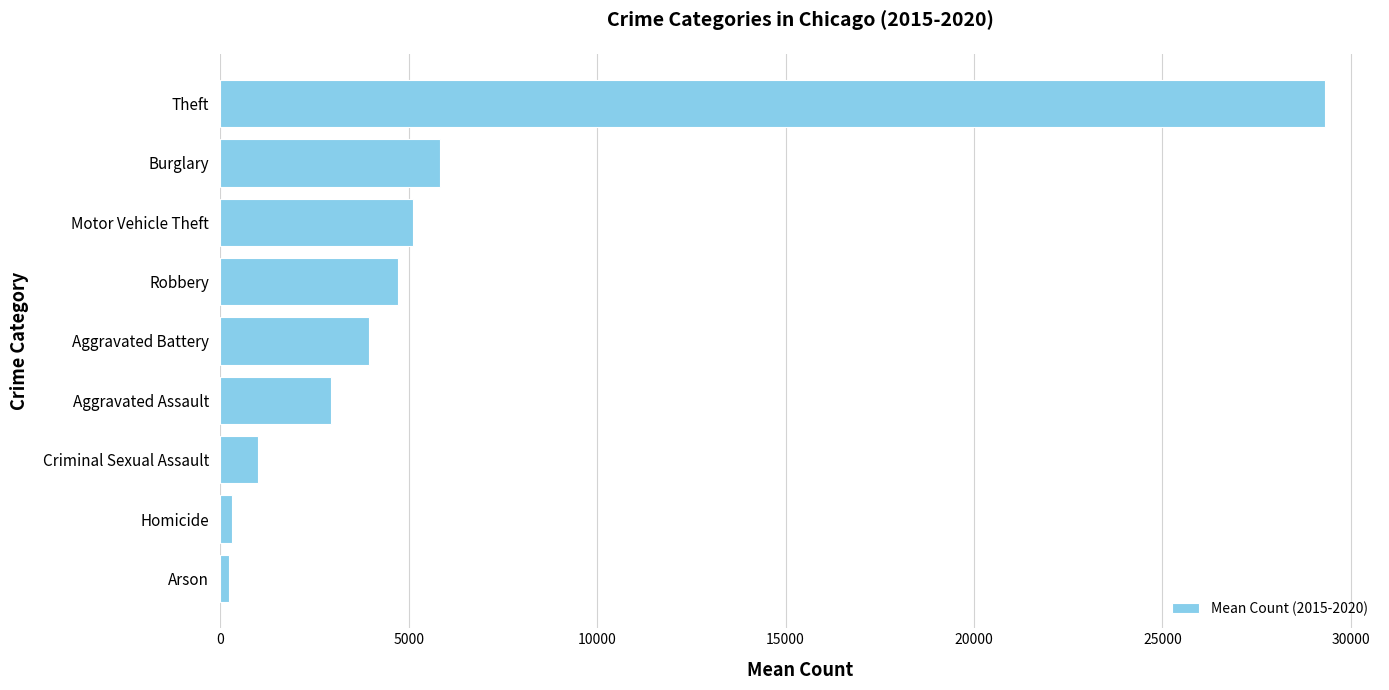

The chart shows a value of 8742.8 at Burglary. True or false?

False